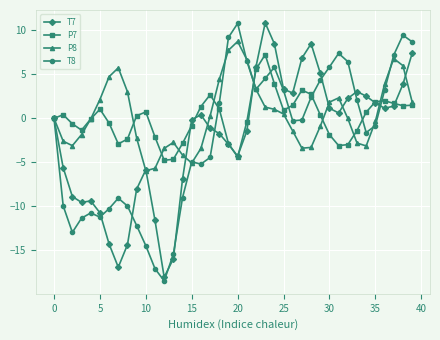

Is this an area chart (filled region under the line)?

No